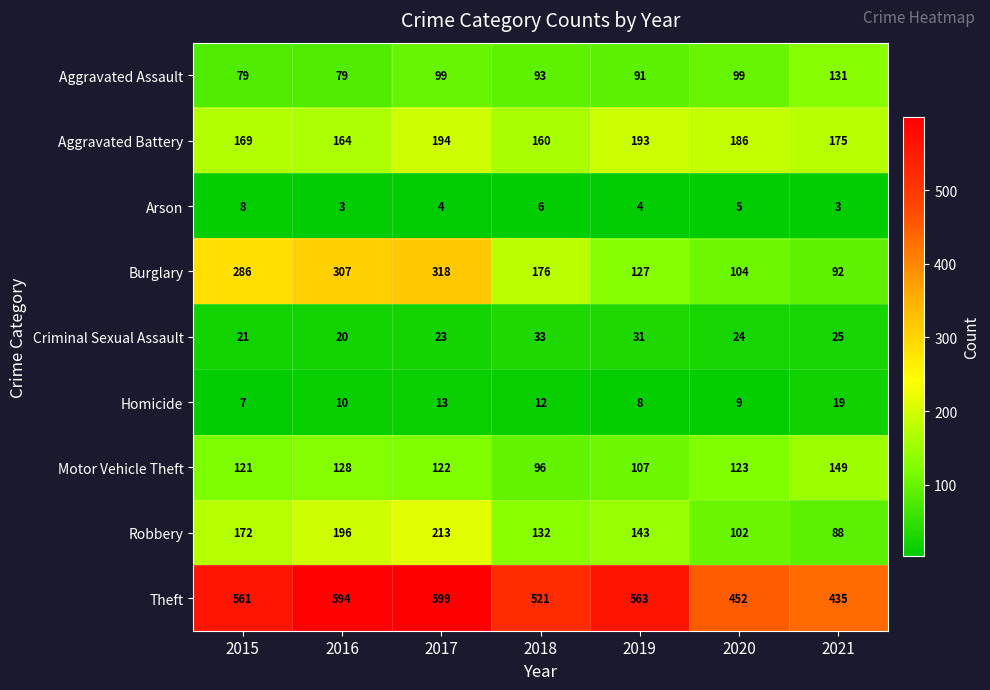

What is the greatest value displayed?

599